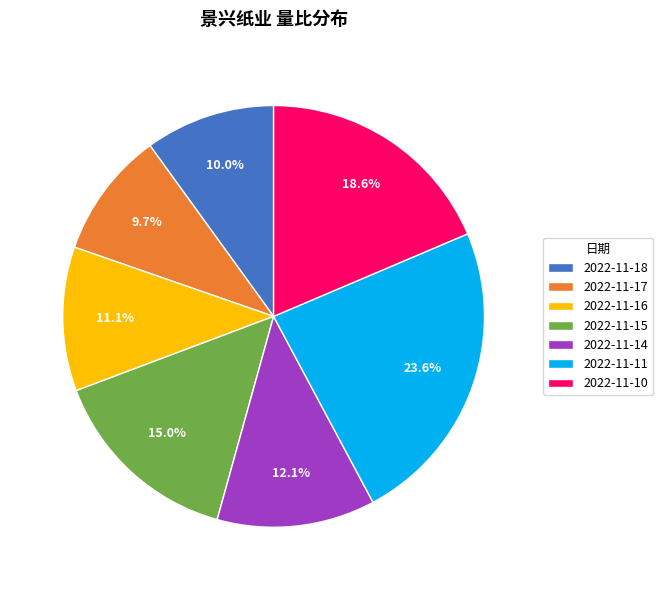

To the nearest percent, what is the difference between the largest and smallest slice percentages?

14%